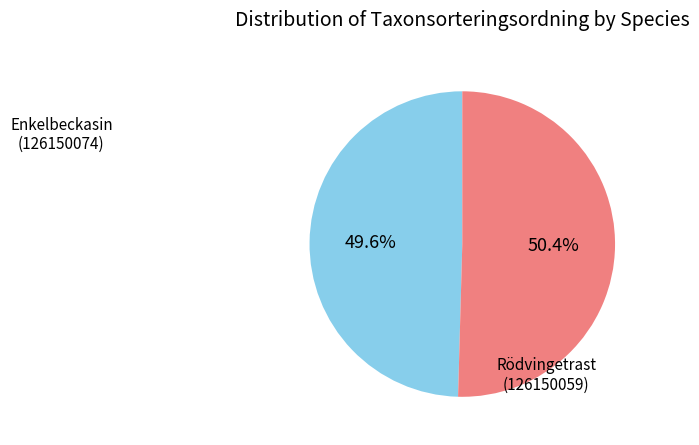

Does any single category account for the majority?

Yes